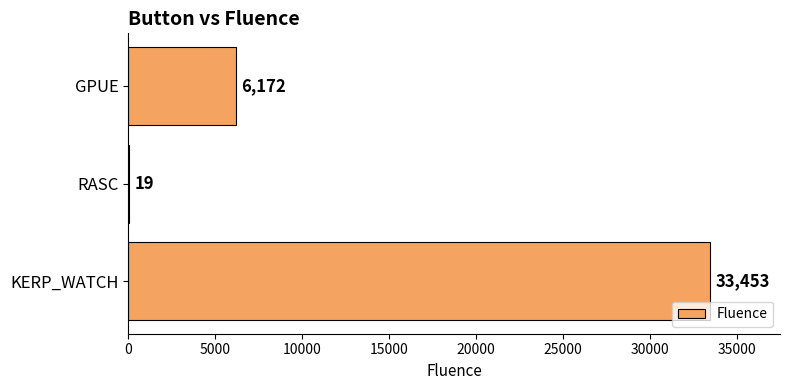

Reading top to bottom, list all the values displayed in this chart.

GPUE=6172	RASC=19	KERP_WATCH=33453